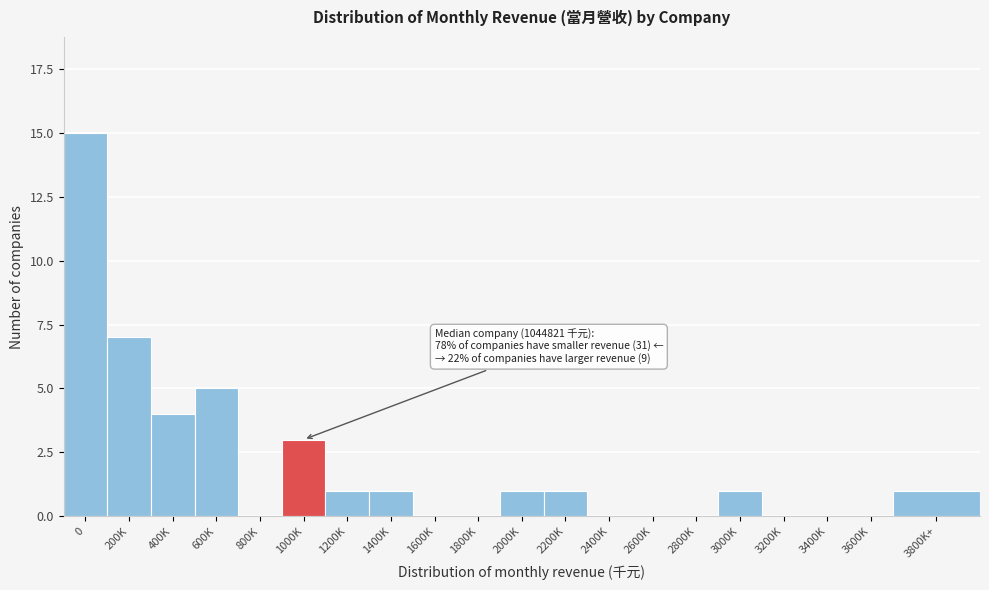

Reading right to left, what are all the values shown in this chart?

3800K+=1	3600K=0	3400K=0	3200K=0	3000K=1	2800K=0	2600K=0	2400K=0	2200K=1	2000K=1	1800K=0	1600K=0	1400K=1	1200K=1	1000K=3	800K=0	600K=5	400K=4	200K=7	0=15